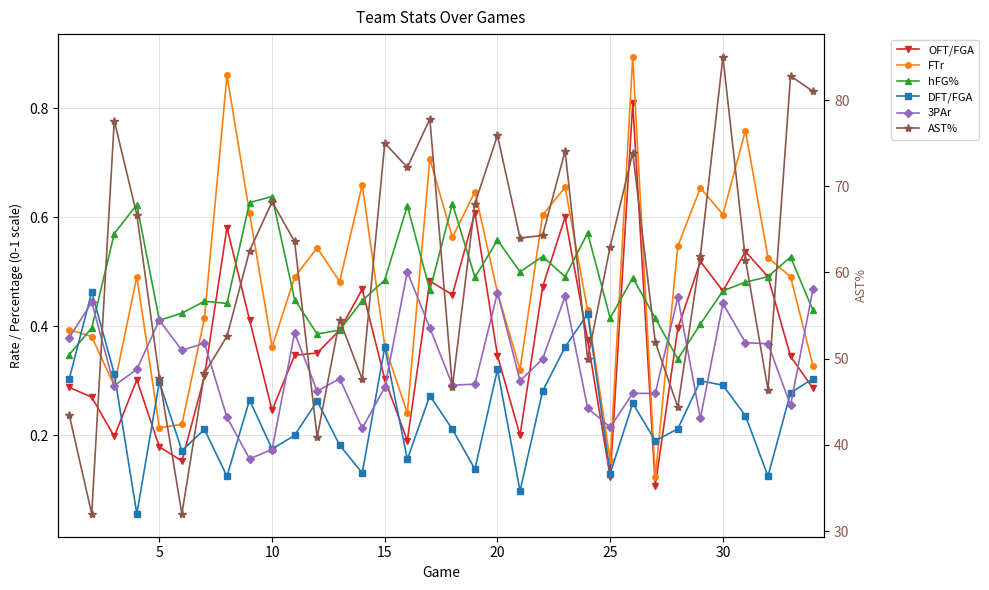

What is the difference between the second highest and second lowest values in the AST% series?

50.8